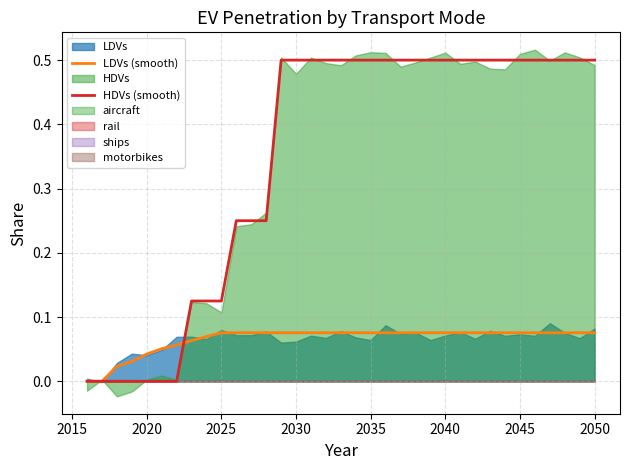

Count the number of categories in the chart.

35